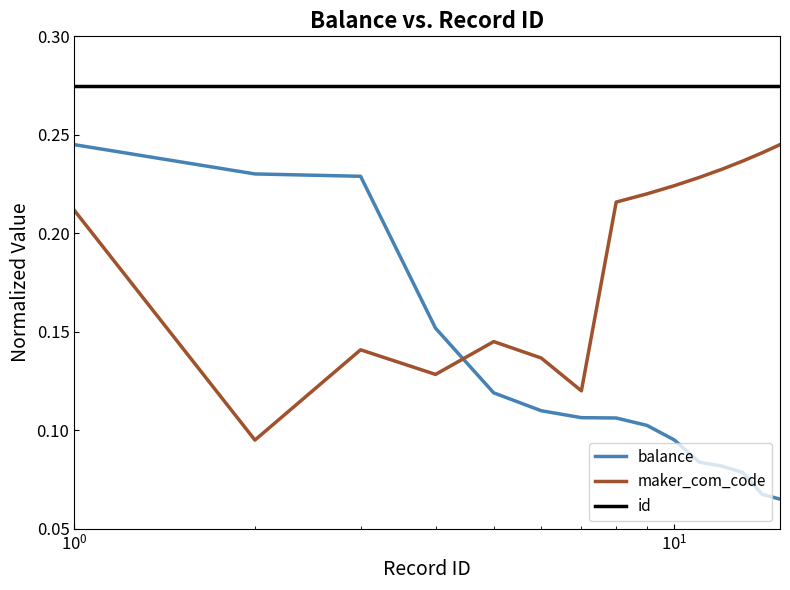

Which series ends up on top after the final intersection of maker_com_code and balance?

maker_com_code